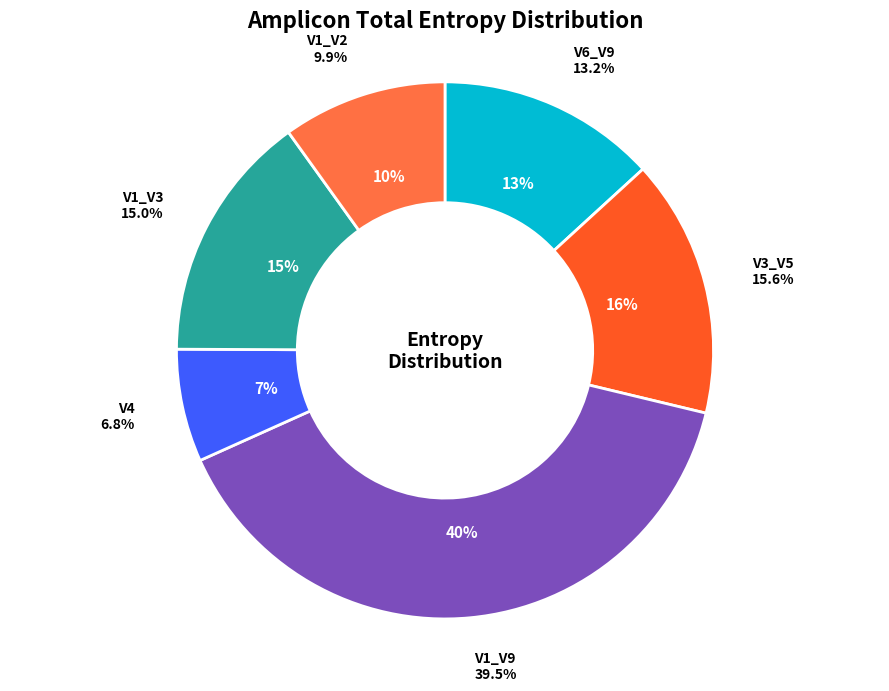

Rank the categories by value from highest to lowest.

V1_V9, V3_V5, V1_V3, V6_V9, V1_V2, V4